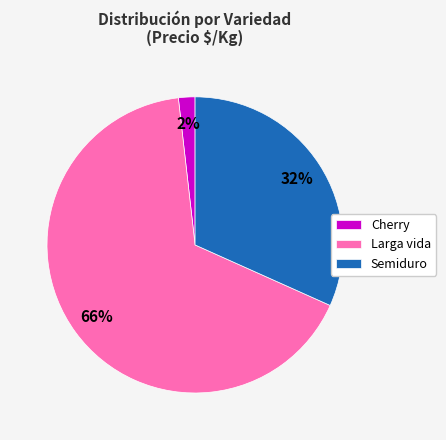

Count the number of slices in the pie.

3